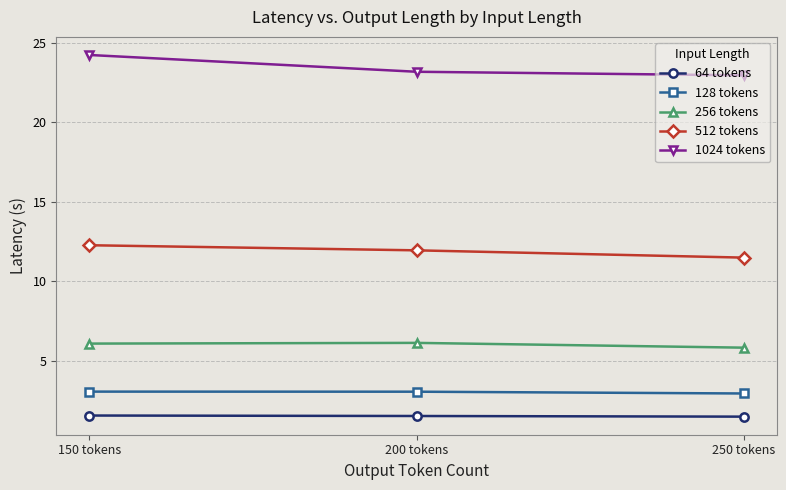

Is it true that 128 tokens equals 0.9 at 200 tokens?

False